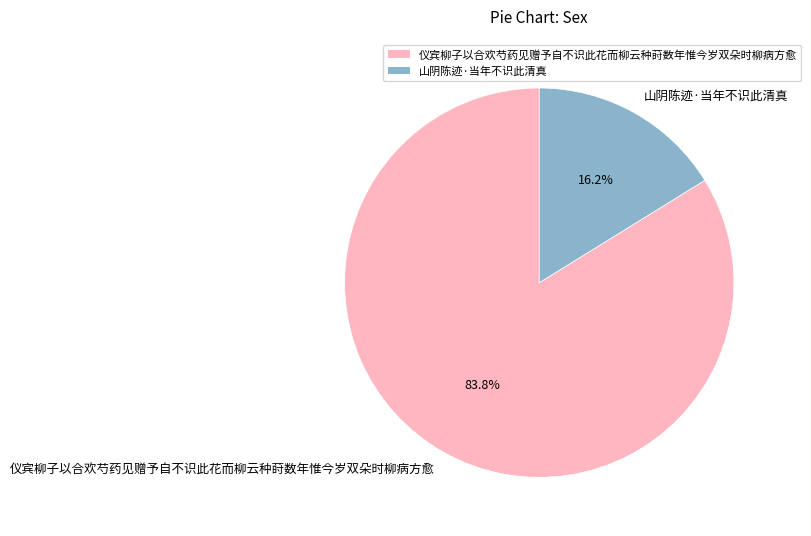

To the nearest percent, what is the average slice percentage?

50%